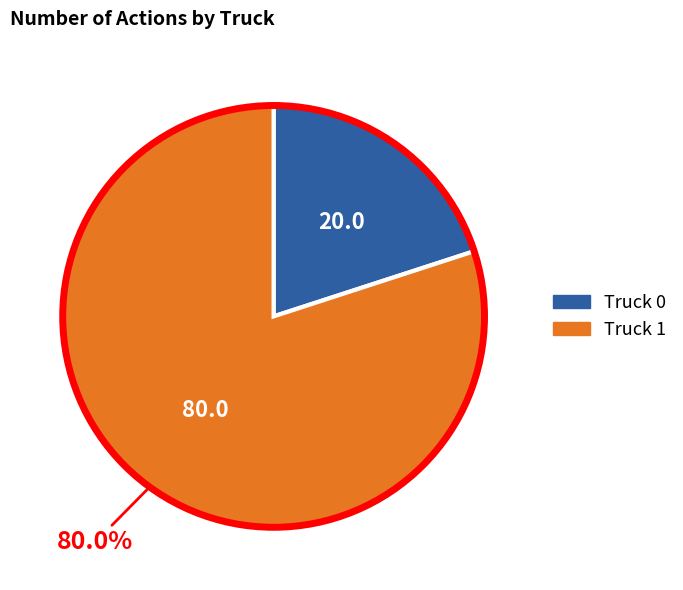

Does any single category account for the majority?

Yes